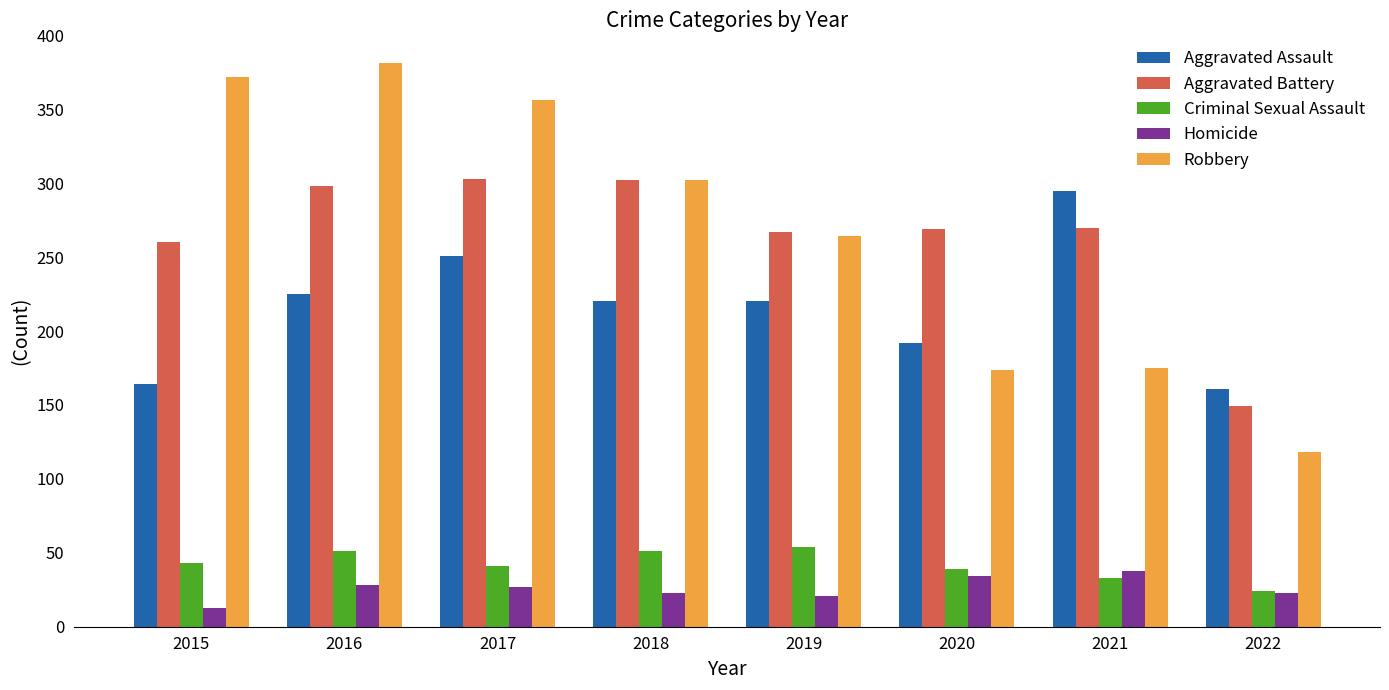

How many data points in Aggravated Assault are less than 220?

3